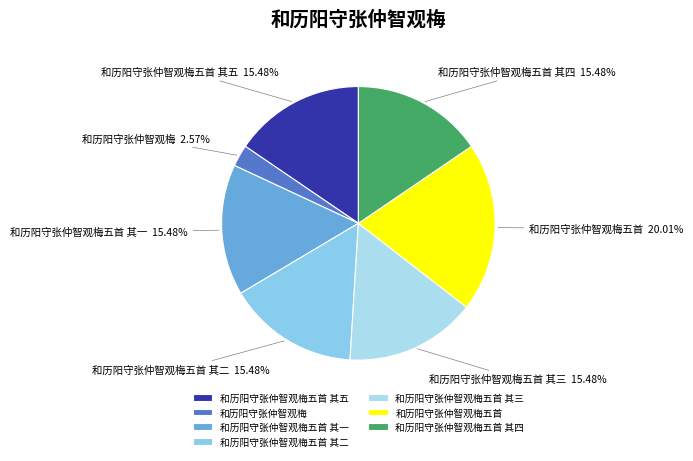

The 和历阳守张仲智观梅五首 slice represents 20% of the pie. True or false?

True